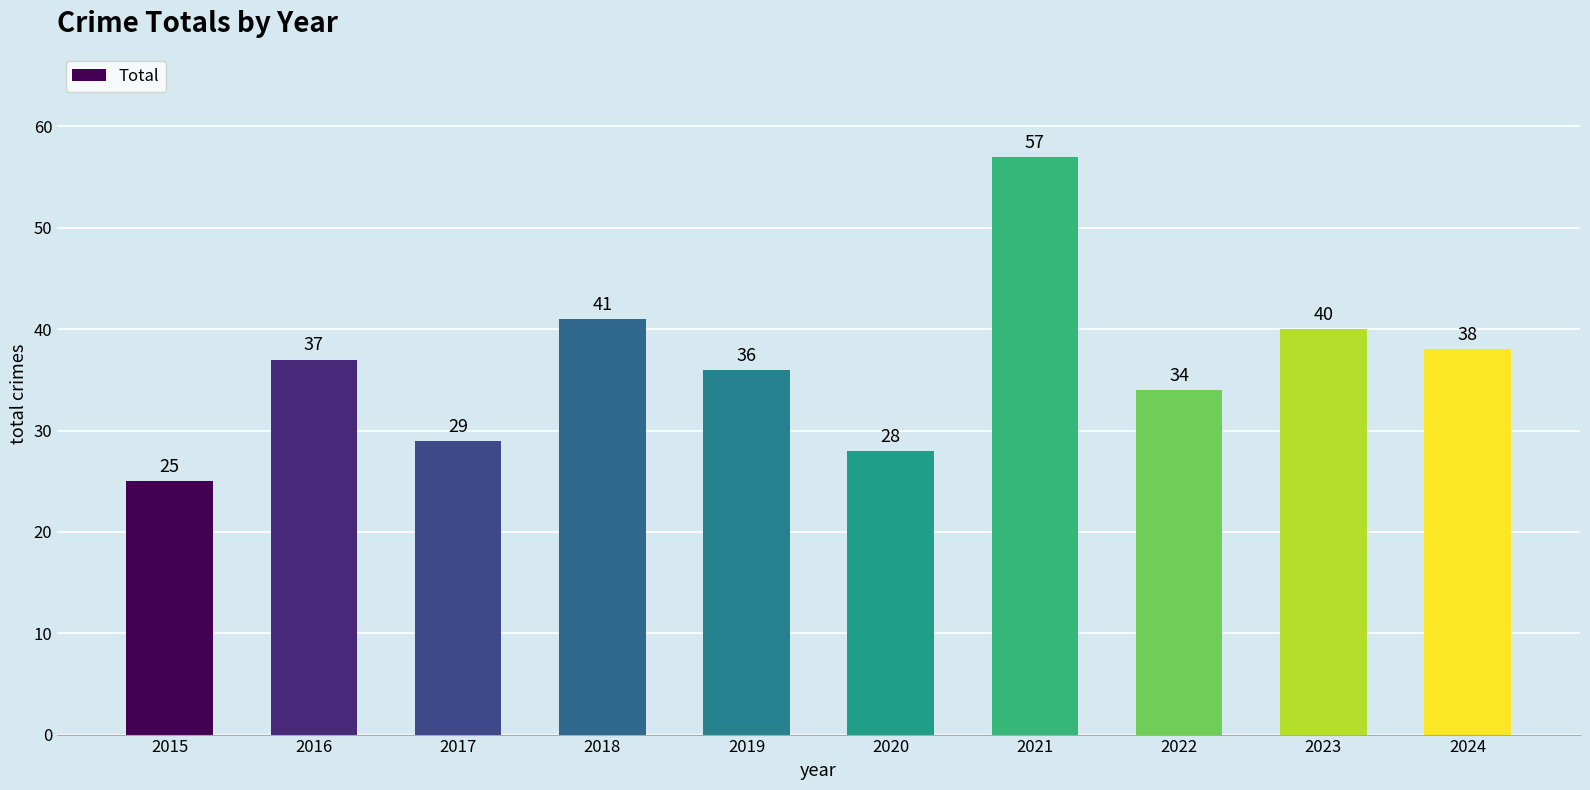

Which label corresponds to the smallest value in the chart?

2015